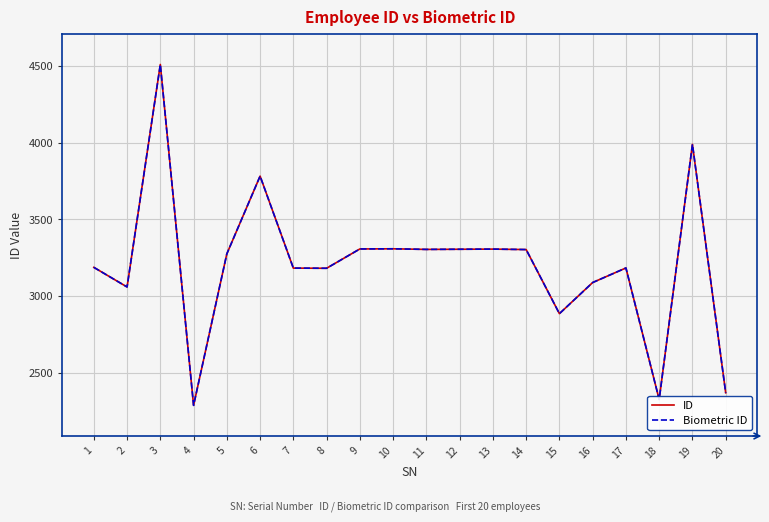

Where is the first local minimum for ID?

2